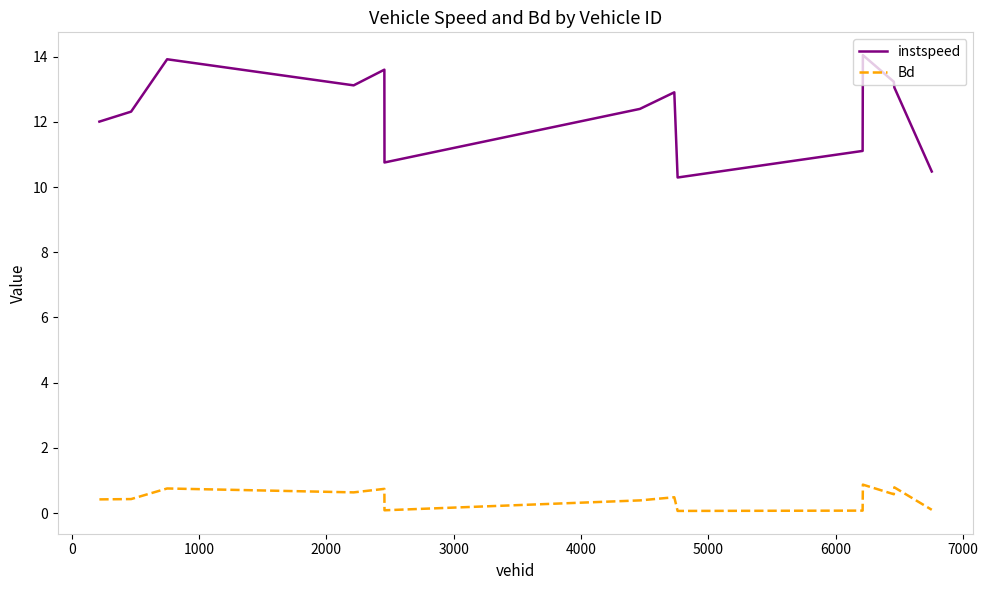

What is the lowest value of the instspeed series?

10.3